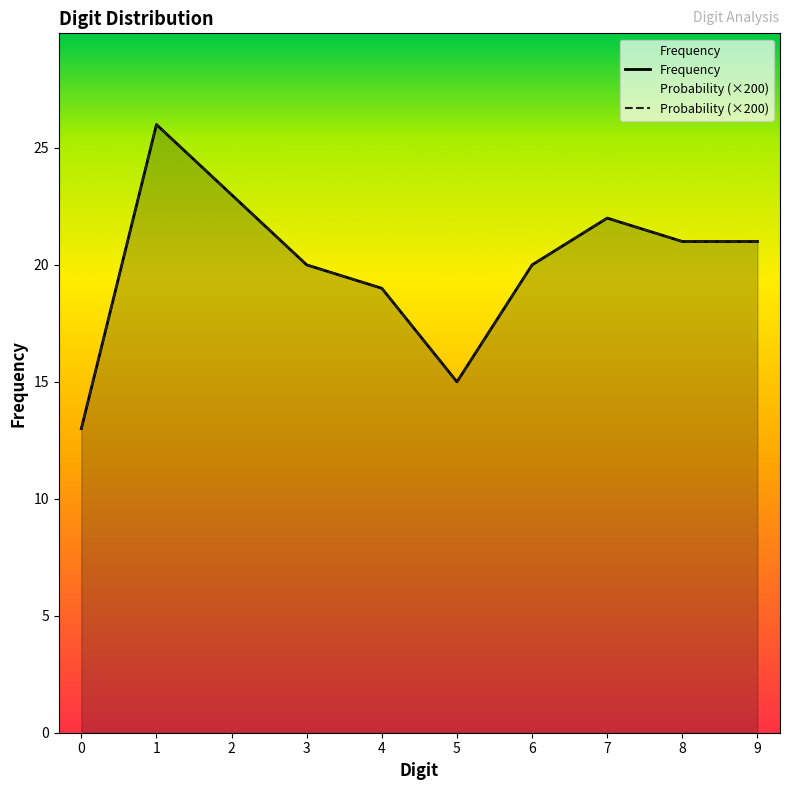

What is the value of the Frequency point at the 8th from the left?

22